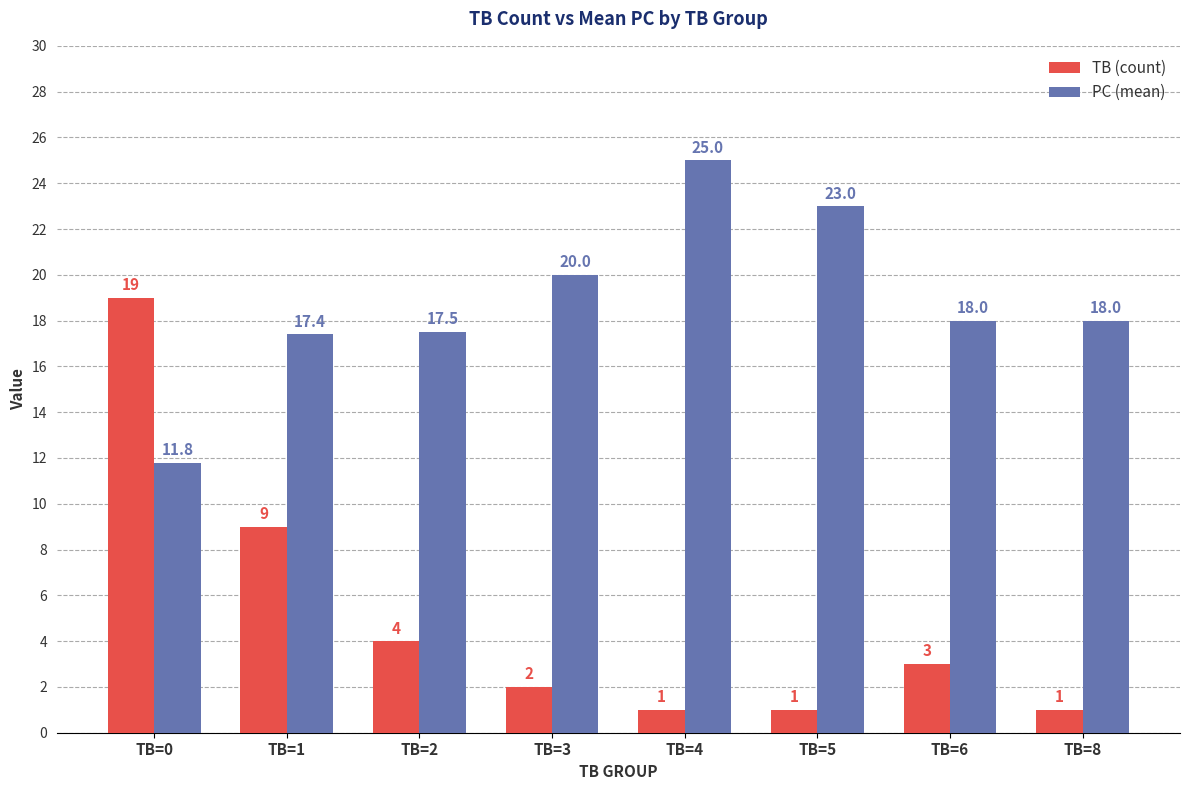

How many bars are there in total?

16